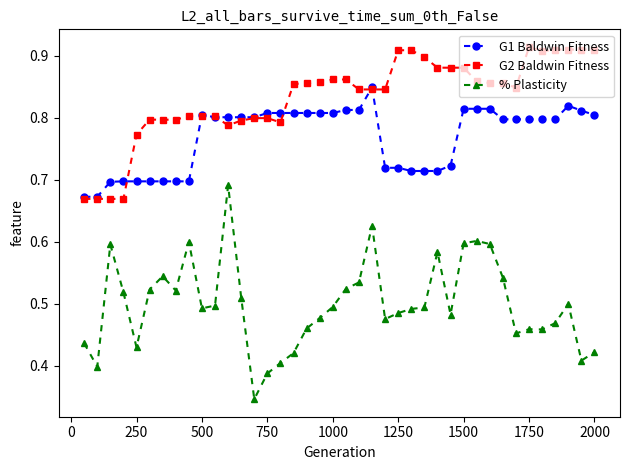

How many lines are shown in the chart?

3